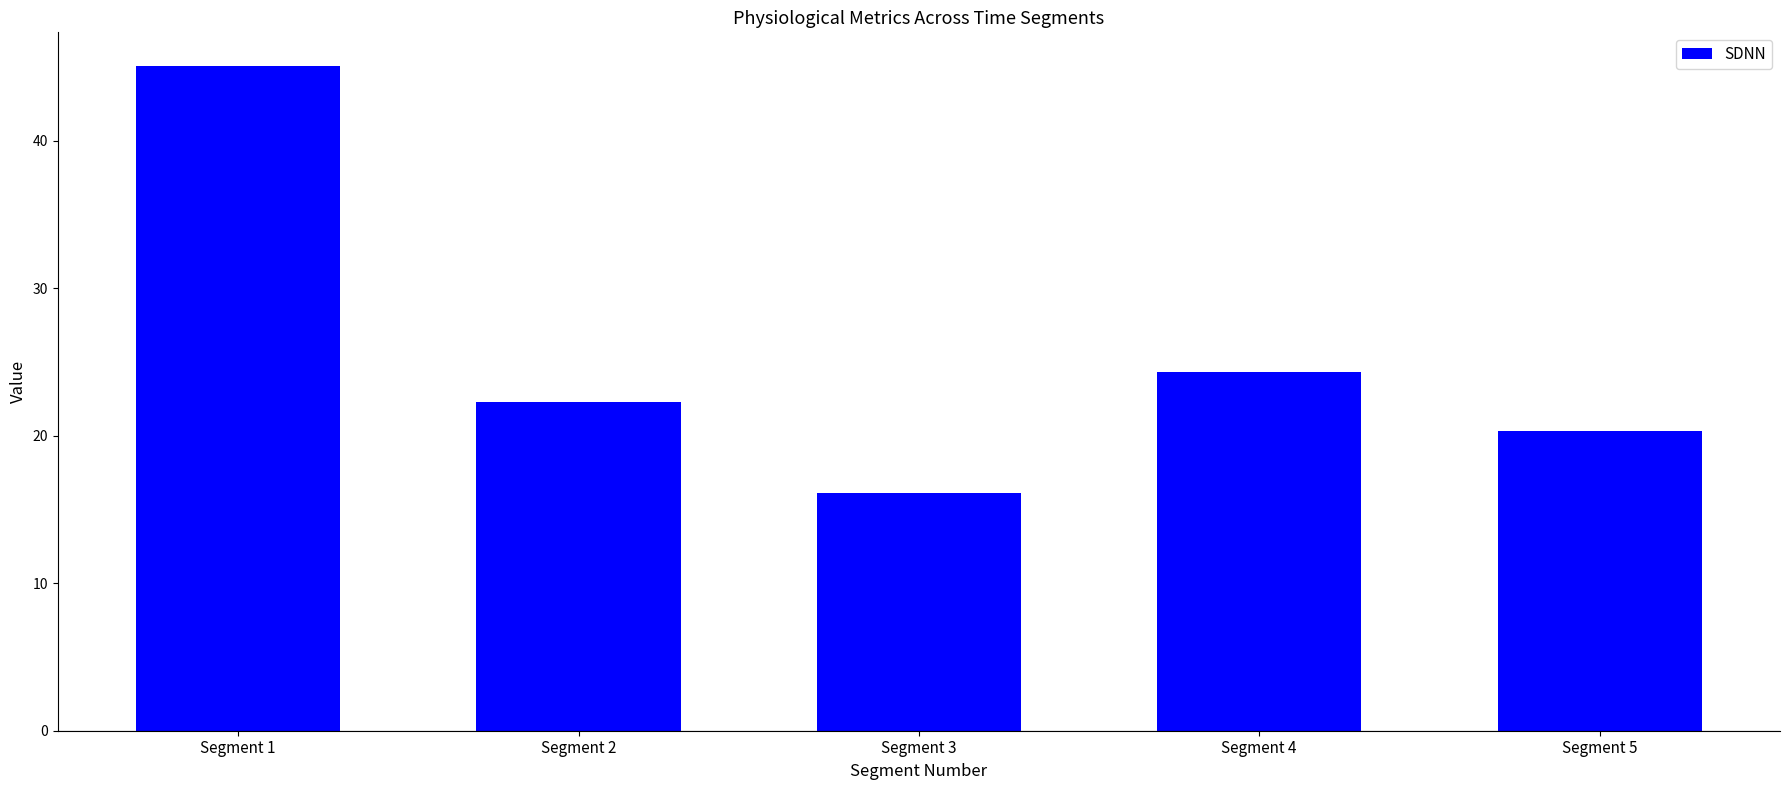

Are the bars horizontal?

No